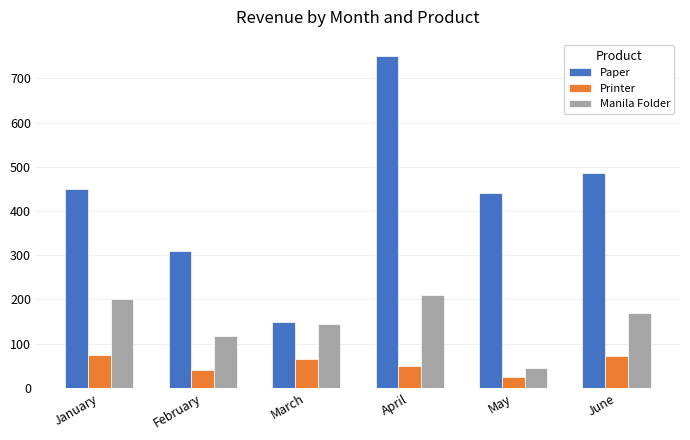

How many groups of bars are there?

6